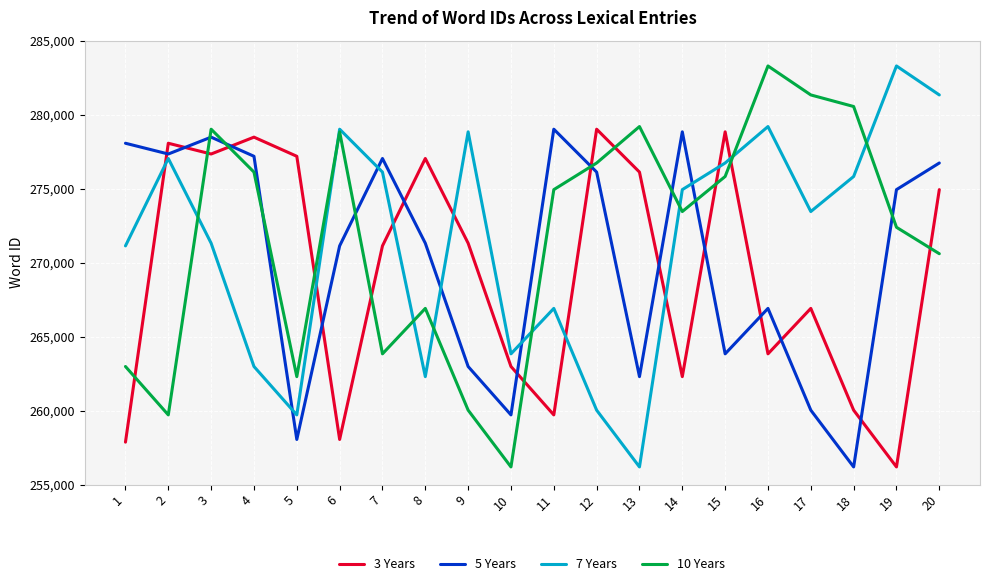

How many interior local peaks does the 5 Years series have?

5